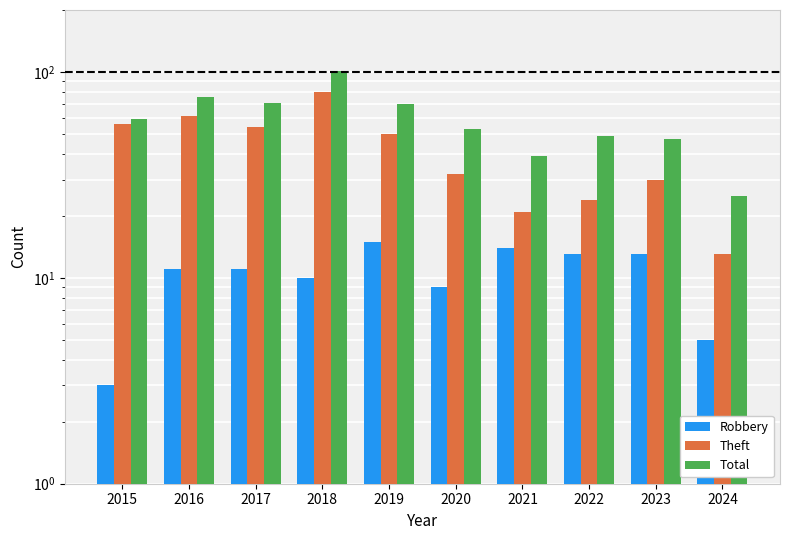

What is the minimum value shown in the chart?

3